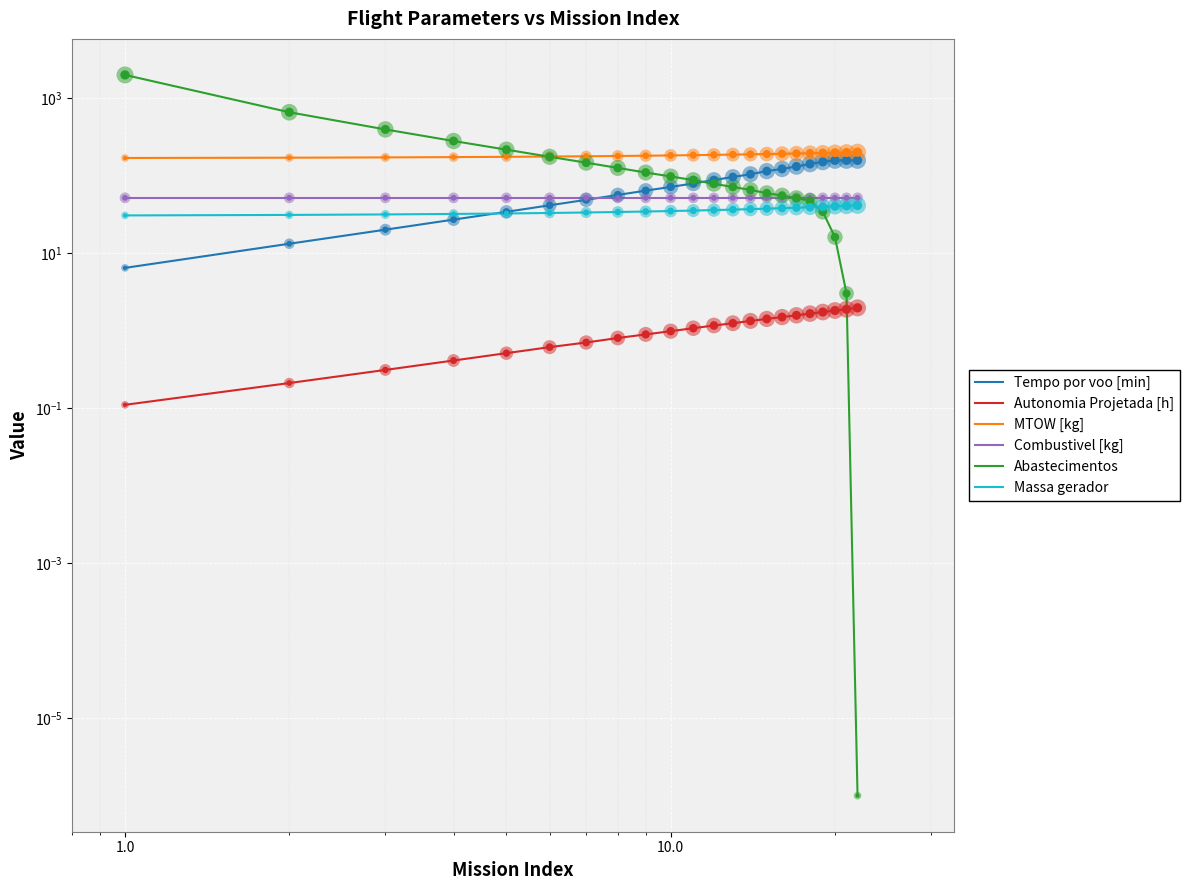

At how many categories does at least one series exceed 1538?

1